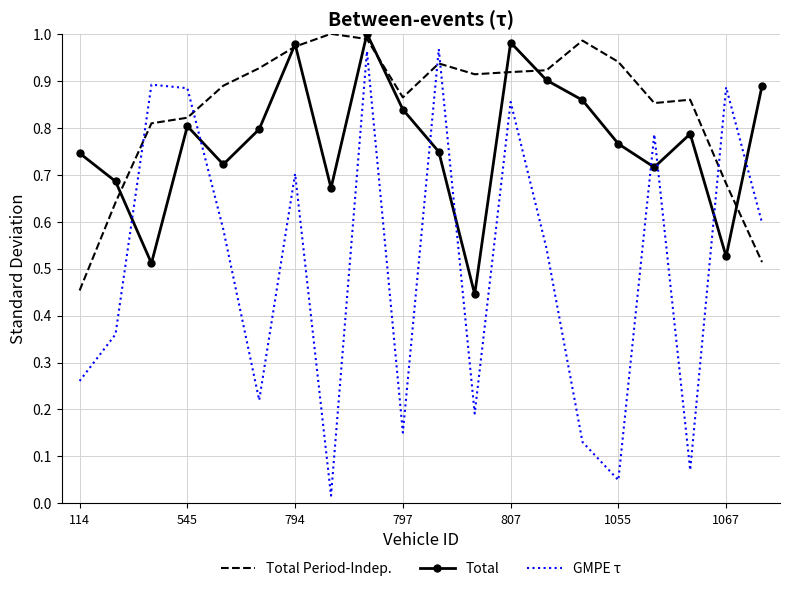

True or false: GMPE τ has more than 0 points higher than both neighbors.

True